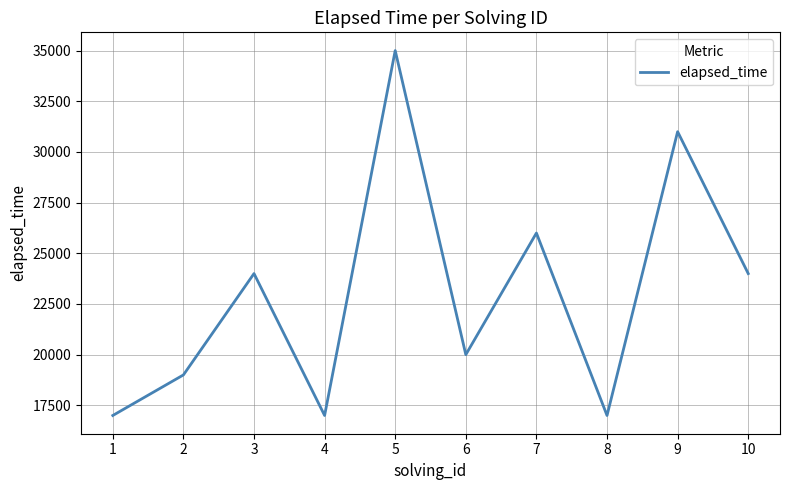

The value at 7 is 26000. True or false?

True